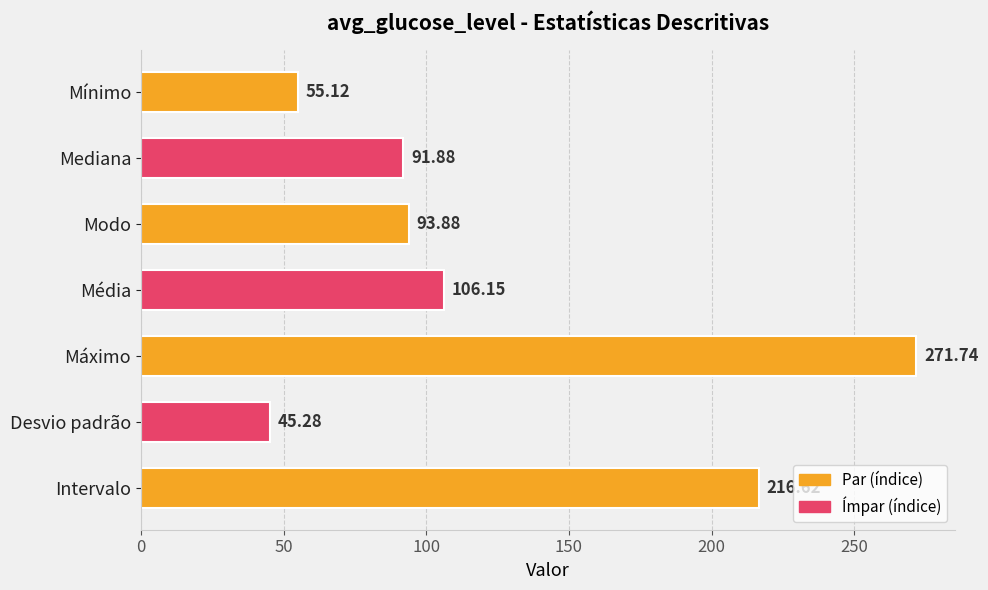

What is the difference between the values at Desvio padrão and Modo?

48.6